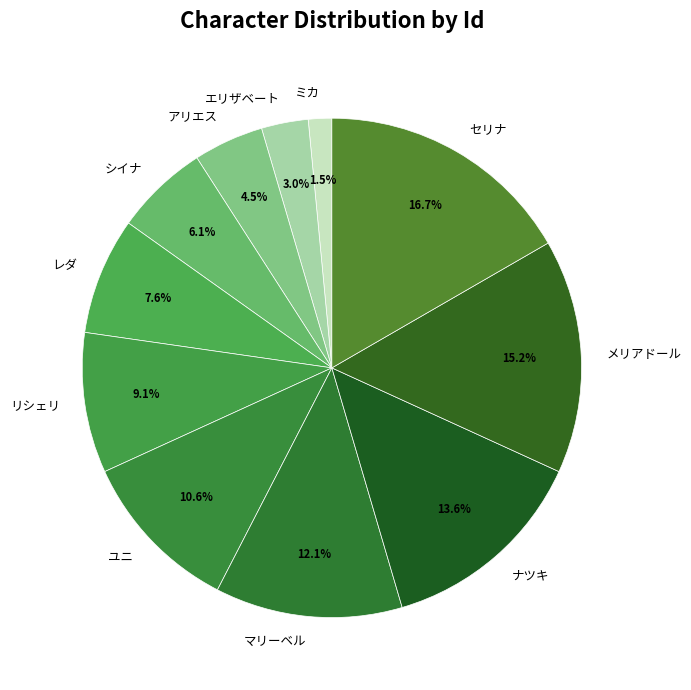

What percentage do ユニ and ミカ together represent?

12.1%